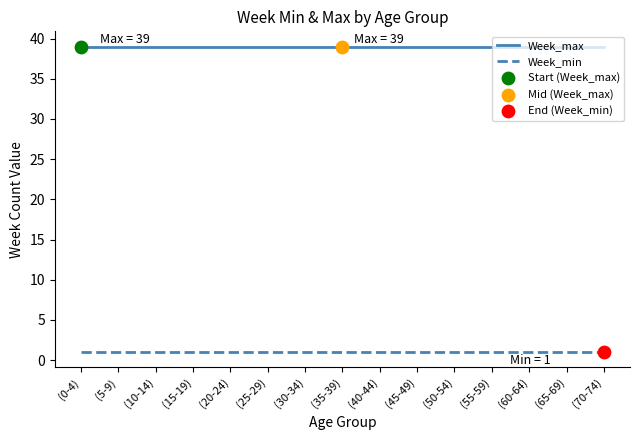

Which series reaches the maximum Y coordinate?

Week_max